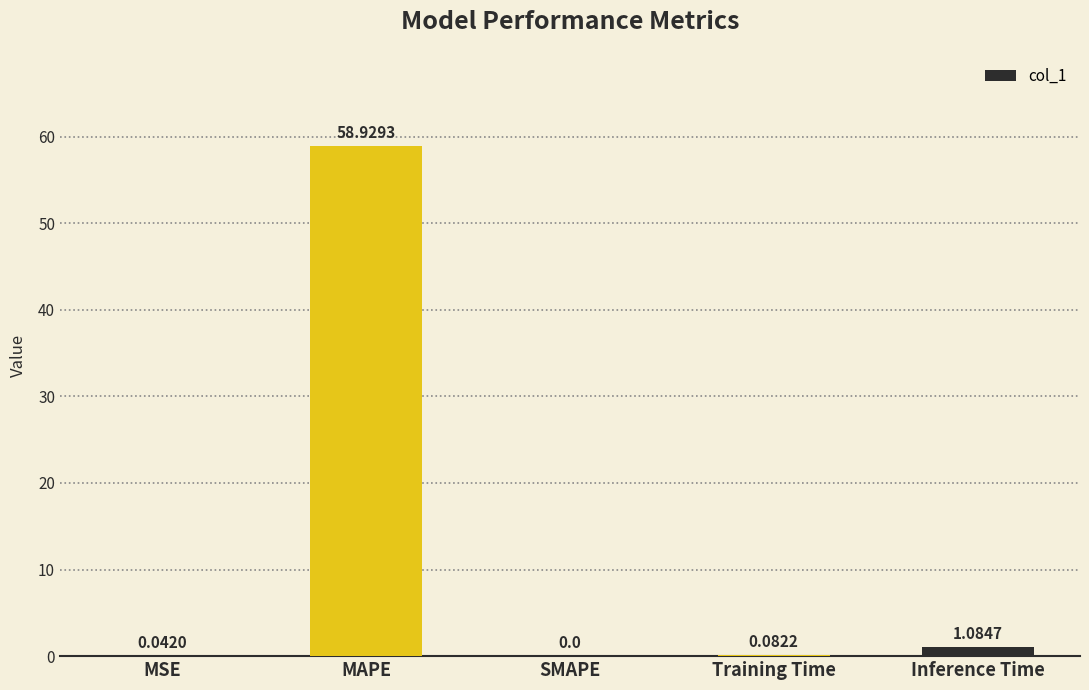

Which label corresponds to the largest value in the chart?

MAPE